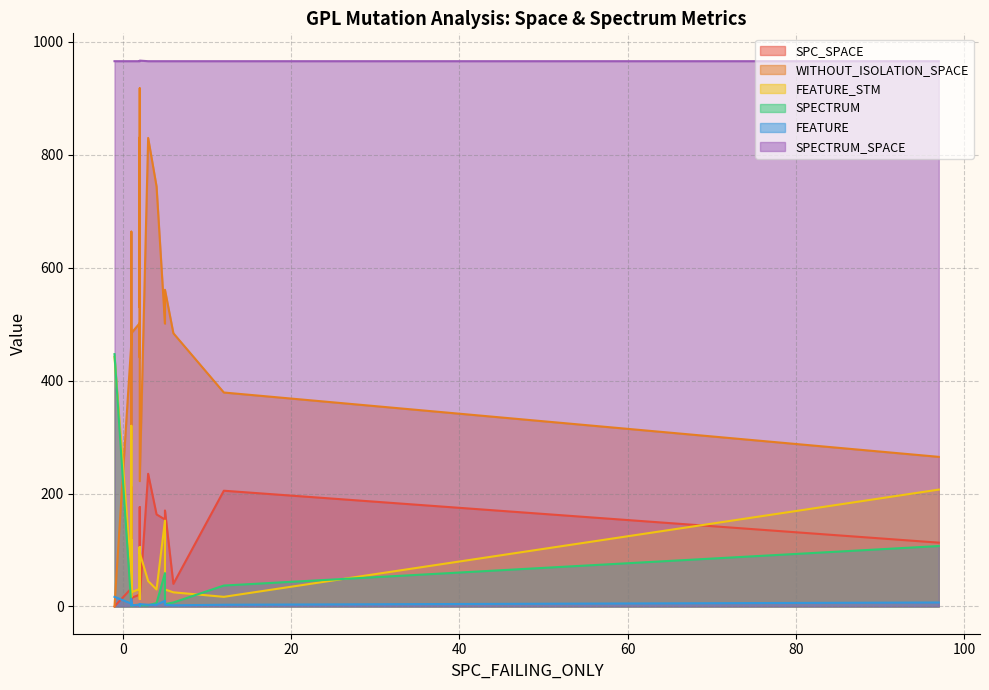

What is the maximum value for FEATURE?

17